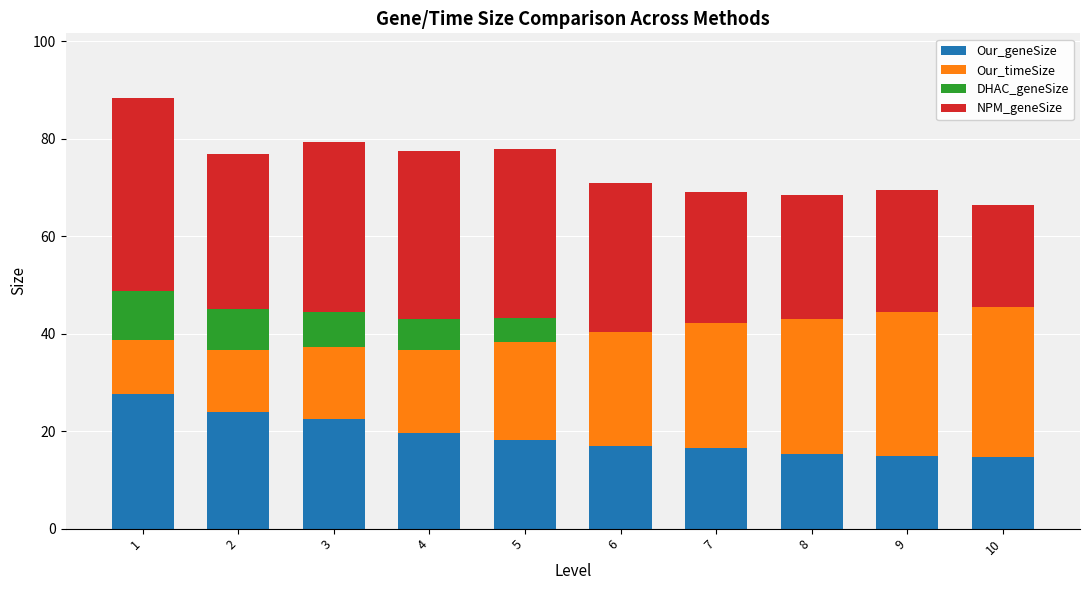

The value of Our_geneSize at 10 is 22.2. True or false?

False